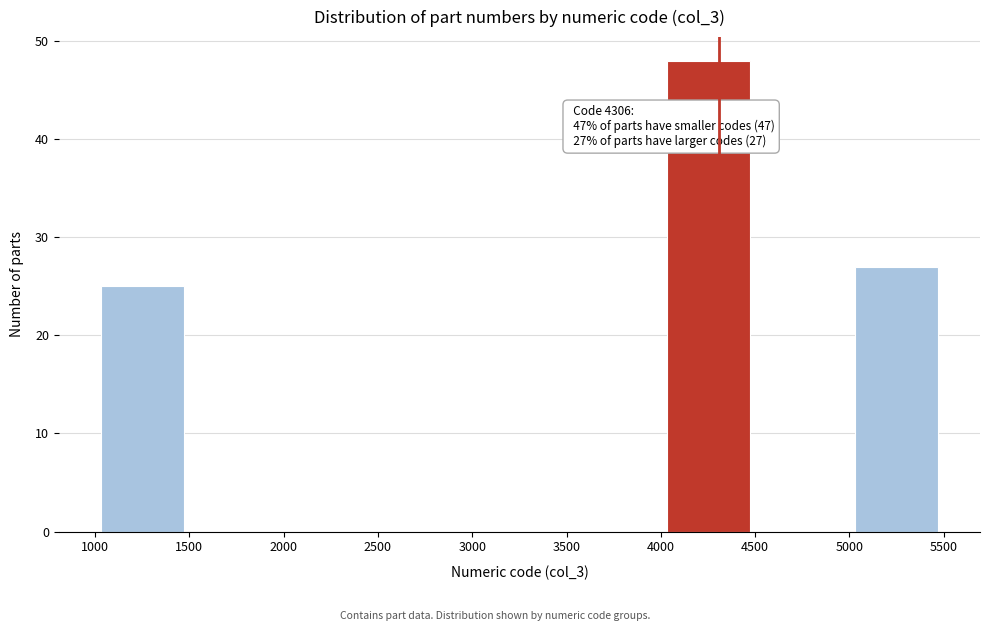

Over which range of the x-axis is the bar tallest?

4000 to 4500